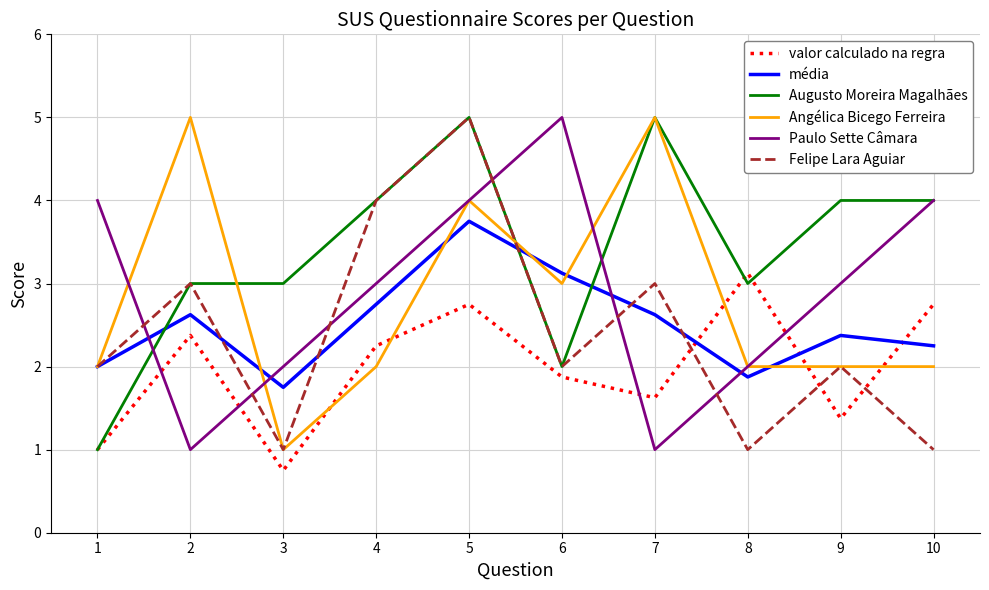

What is the maximum value for Augusto Moreira Magalhães?

5.0